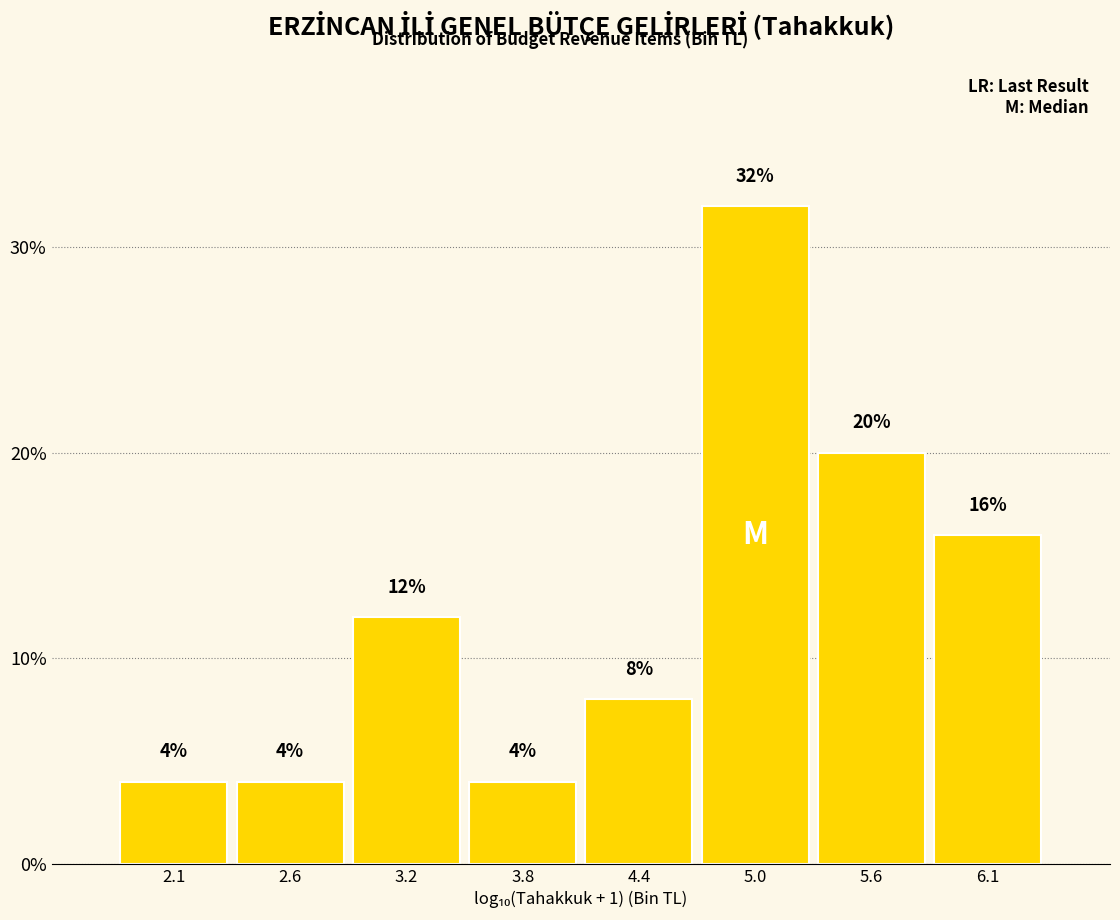

What is the height of the bar covering 2.4 to 2.9 on the x-axis? The bar edges are not printed on the chart, so give them approximately, as read against the axis.

4